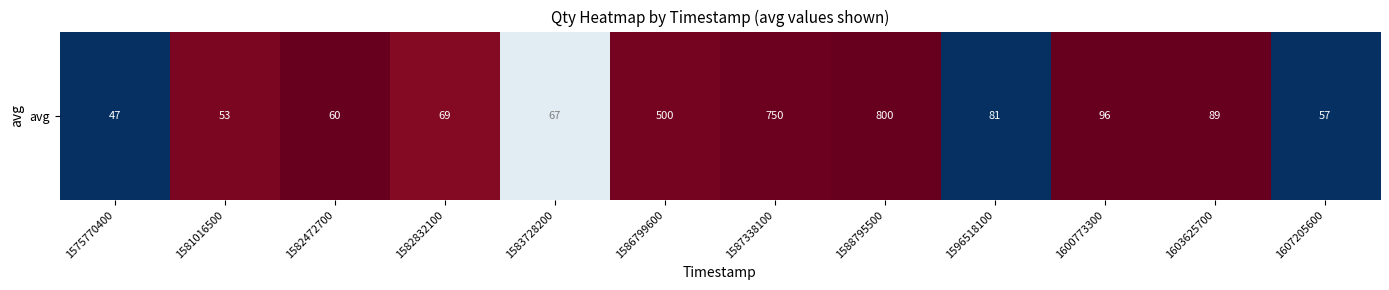

Rank the categories by value from highest to lowest.

1575770400, 1596518100, 1607205600, 1583728200, 1582832100, 1581016500, 1586799600, 1587338100, 1582472700, 1588795500, 1600773300, 1603625700